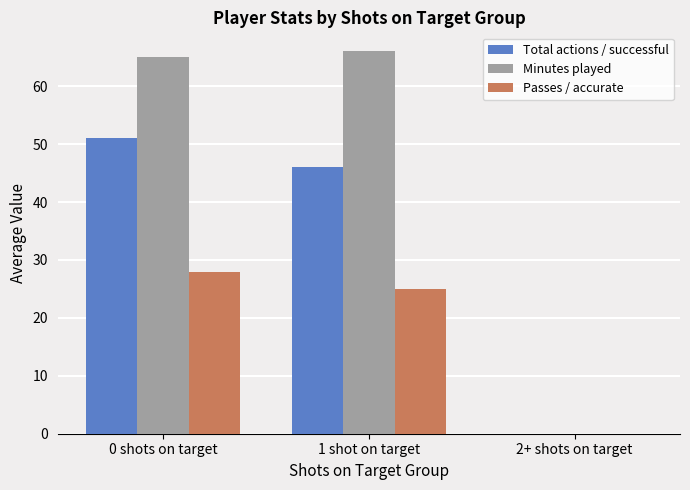

At which label is Passes / accurate closest to 14?

1 shot on target